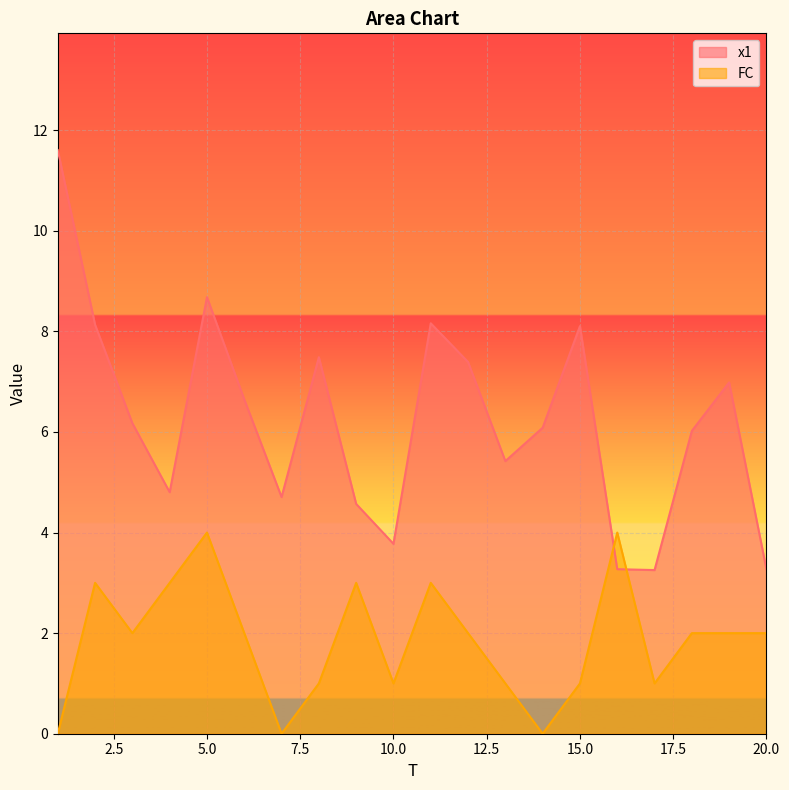

How many lines are shown in the chart?

2